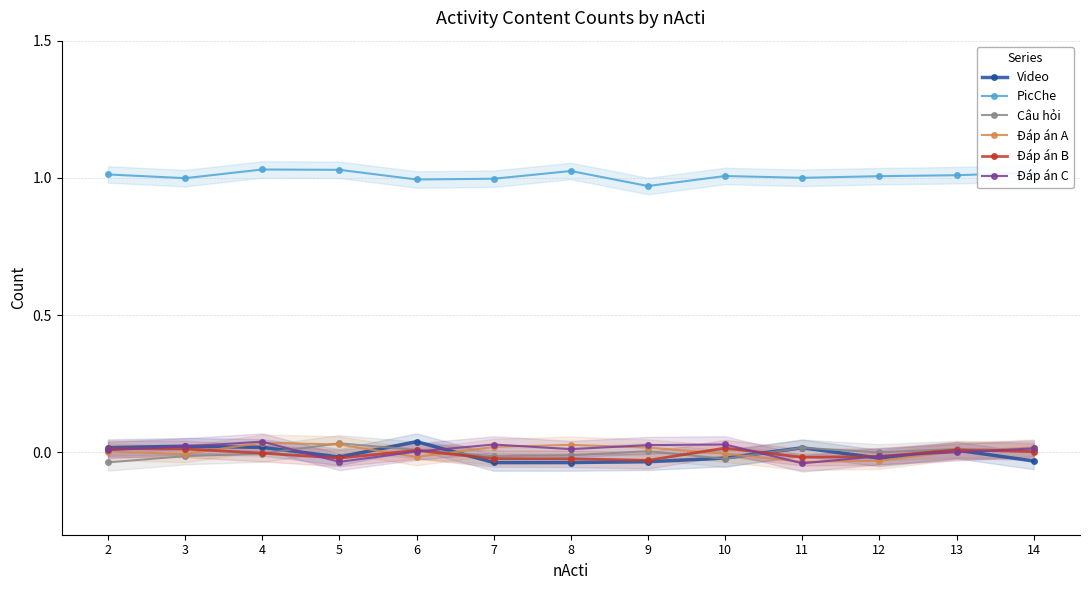

Is the value of Đáp án C at 10 greater than the value of Video at 14?

Yes